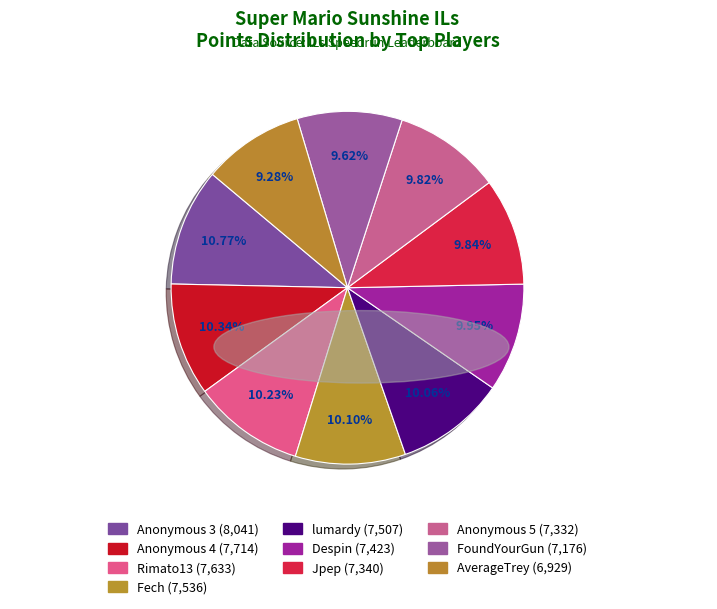

How many slices are in this pie chart?

10